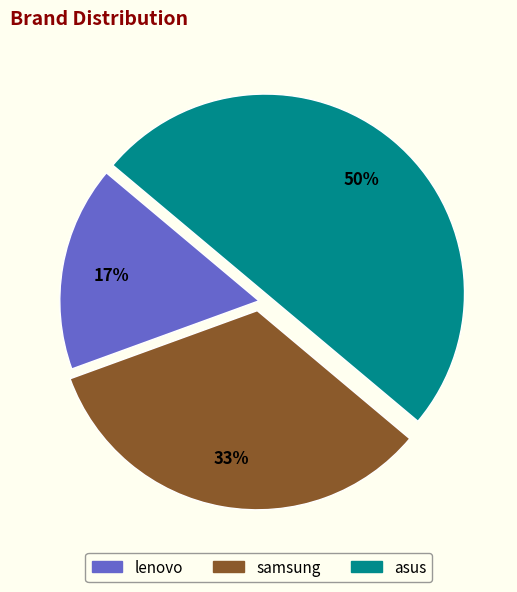

The lenovo slice represents 6% of the pie. True or false?

False